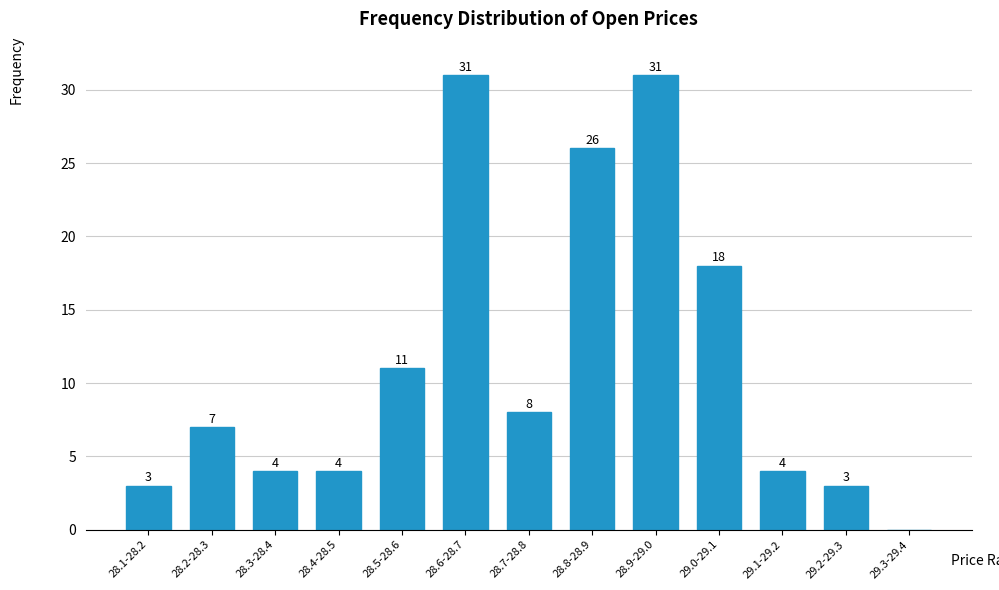

Reading right to left, what are all the values shown in this chart?

29.3-29.4=0	29.2-29.3=3	29.1-29.2=4	29.0-29.1=18	28.9-29.0=31	28.8-28.9=26	28.7-28.8=8	28.6-28.7=31	28.5-28.6=11	28.4-28.5=4	28.3-28.4=4	28.2-28.3=7	28.1-28.2=3